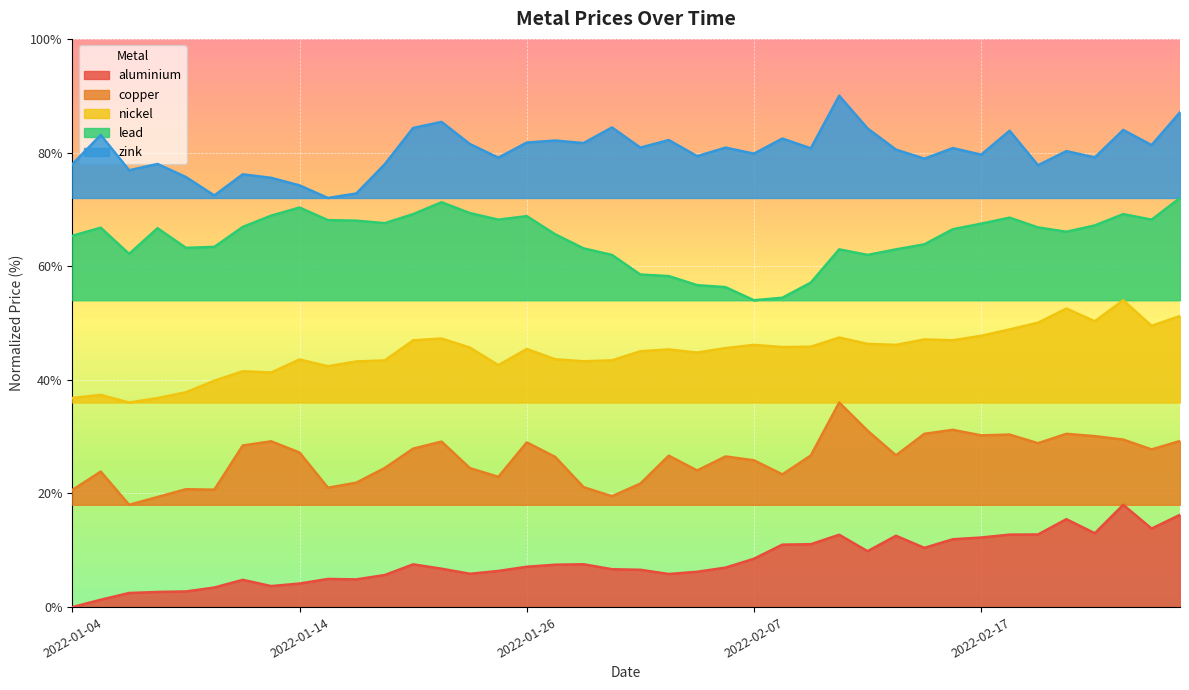

Reading left to right, transcribe all the data shown in this chart.

aluminium: 2022-01-04=0.0	2022-01-05=1.3	2022-01-06=2.5	2022-01-07=2.7	2022-01-10=2.8	2022-01-11=3.4	2022-01-12=4.8	2022-01-13=3.7	2022-01-14=4.1	2022-01-17=5.0	2022-01-18=4.9	2022-01-19=5.6	2022-01-20=7.5	2022-01-21=6.8	2022-01-24=5.9	2022-01-25=6.4	2022-01-26=7.1	2022-01-27=7.5	2022-01-28=7.5	2022-01-31=6.7	2022-02-01=6.6	2022-02-02=5.8	2022-02-03=6.2	2022-02-04=6.9	2022-02-07=8.5	2022-02-08=11.0	2022-02-09=11.1	2022-02-10=12.7	2022-02-11=9.8	2022-02-14=12.6	2022-02-15=10.4	2022-02-16=11.9	2022-02-17=12.2	2022-02-18=12.8	2022-02-21=12.8	2022-02-22=15.5	2022-02-23=13.0	2022-02-24=18.0	2022-02-25=13.8	2022-02-28=16.2
copper: 2022-01-04=20.6	2022-01-05=23.8	2022-01-06=18.0	2022-01-07=19.4	2022-01-10=20.7	2022-01-11=20.7	2022-01-12=28.4	2022-01-13=29.2	2022-01-14=27.2	2022-01-17=21.0	2022-01-18=21.9	2022-01-19=24.5	2022-01-20=27.9	2022-01-21=29.1	2022-01-24=24.5	2022-01-25=22.9	2022-01-26=29.0	2022-01-27=26.4	2022-01-28=21.1	2022-01-31=19.5	2022-02-01=21.7	2022-02-02=26.6	2022-02-03=24.0	2022-02-04=26.5	2022-02-07=25.8	2022-02-08=23.4	2022-02-09=26.7	2022-02-10=36.0	2022-02-11=31.0	2022-02-14=26.7	2022-02-15=30.5	2022-02-16=31.2	2022-02-17=30.2	2022-02-18=30.4	2022-02-21=28.8	2022-02-22=30.5	2022-02-23=30.1	2022-02-24=29.5	2022-02-25=27.7	2022-02-28=29.2
nickel: 2022-01-04=36.8	2022-01-05=37.3	2022-01-06=36.0	2022-01-07=36.8	2022-01-10=37.8	2022-01-11=39.8	2022-01-12=41.5	2022-01-13=41.3	2022-01-14=43.6	2022-01-17=42.4	2022-01-18=43.2	2022-01-19=43.4	2022-01-20=46.9	2022-01-21=47.3	2022-01-24=45.7	2022-01-25=42.6	2022-01-26=45.4	2022-01-27=43.6	2022-01-28=43.3	2022-01-31=43.4	2022-02-01=45.0	2022-02-02=45.3	2022-02-03=44.8	2022-02-04=45.6	2022-02-07=46.1	2022-02-08=45.8	2022-02-09=45.8	2022-02-10=47.4	2022-02-11=46.3	2022-02-14=46.1	2022-02-15=47.1	2022-02-16=47.0	2022-02-17=47.7	2022-02-18=48.9	2022-02-21=50.0	2022-02-22=52.5	2022-02-23=50.3	2022-02-24=54.0	2022-02-25=49.5	2022-02-28=51.2
lead: 2022-01-04=65.3	2022-01-05=66.8	2022-01-06=62.2	2022-01-07=66.7	2022-01-10=63.2	2022-01-11=63.4	2022-01-12=66.9	2022-01-13=68.9	2022-01-14=70.3	2022-01-17=68.1	2022-01-18=68.0	2022-01-19=67.6	2022-01-20=69.2	2022-01-21=71.2	2022-01-24=69.3	2022-01-25=68.2	2022-01-26=68.8	2022-01-27=65.6	2022-01-28=63.1	2022-01-31=62.0	2022-02-01=58.5	2022-02-02=58.3	2022-02-03=56.7	2022-02-04=56.3	2022-02-07=54.0	2022-02-08=54.4	2022-02-09=57.1	2022-02-10=63.0	2022-02-11=62.0	2022-02-14=63.0	2022-02-15=63.8	2022-02-16=66.5	2022-02-17=67.5	2022-02-18=68.5	2022-02-21=66.8	2022-02-22=66.1	2022-02-23=67.2	2022-02-24=69.2	2022-02-25=68.2	2022-02-28=72.0
zink: 2022-01-04=77.9	2022-01-05=83.1	2022-01-06=76.9	2022-01-07=78.0	2022-01-10=75.7	2022-01-11=72.4	2022-01-12=76.2	2022-01-13=75.5	2022-01-14=74.2	2022-01-17=72.0	2022-01-18=72.8	2022-01-19=77.9	2022-01-20=84.3	2022-01-21=85.4	2022-01-24=81.5	2022-01-25=79.1	2022-01-26=81.8	2022-01-27=82.1	2022-01-28=81.7	2022-01-31=84.4	2022-02-01=80.9	2022-02-02=82.2	2022-02-03=79.4	2022-02-04=80.9	2022-02-07=79.8	2022-02-08=82.5	2022-02-09=80.7	2022-02-10=90.0	2022-02-11=84.2	2022-02-14=80.5	2022-02-15=78.9	2022-02-16=80.8	2022-02-17=79.6	2022-02-18=83.8	2022-02-21=77.8	2022-02-22=80.2	2022-02-23=79.1	2022-02-24=84.0	2022-02-25=81.3	2022-02-28=87.1